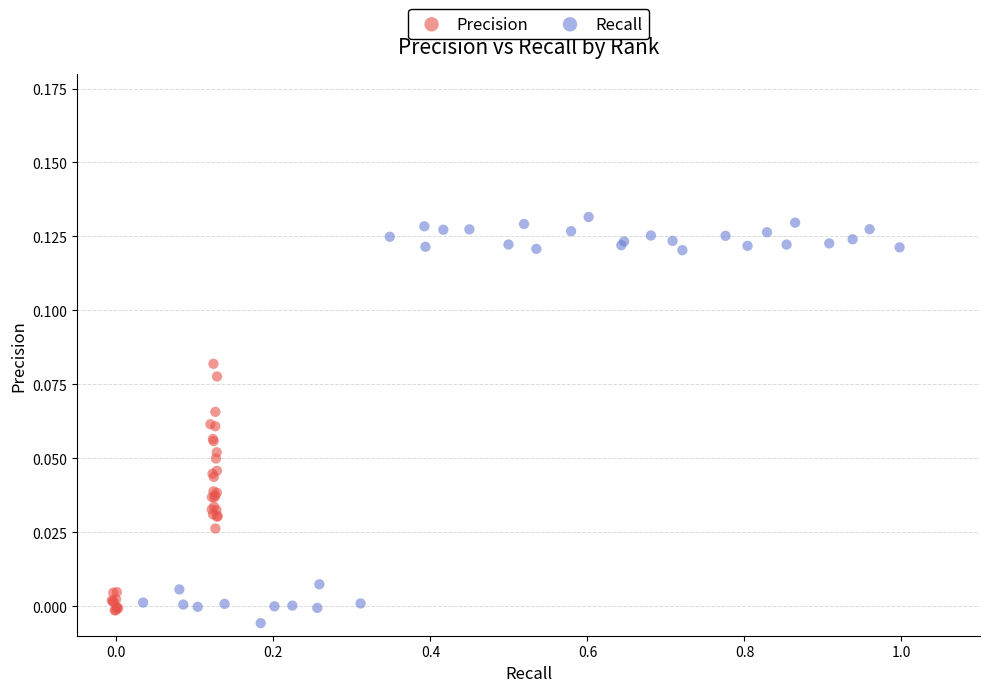

Which series has the largest Y range (max minus min)?

Recall